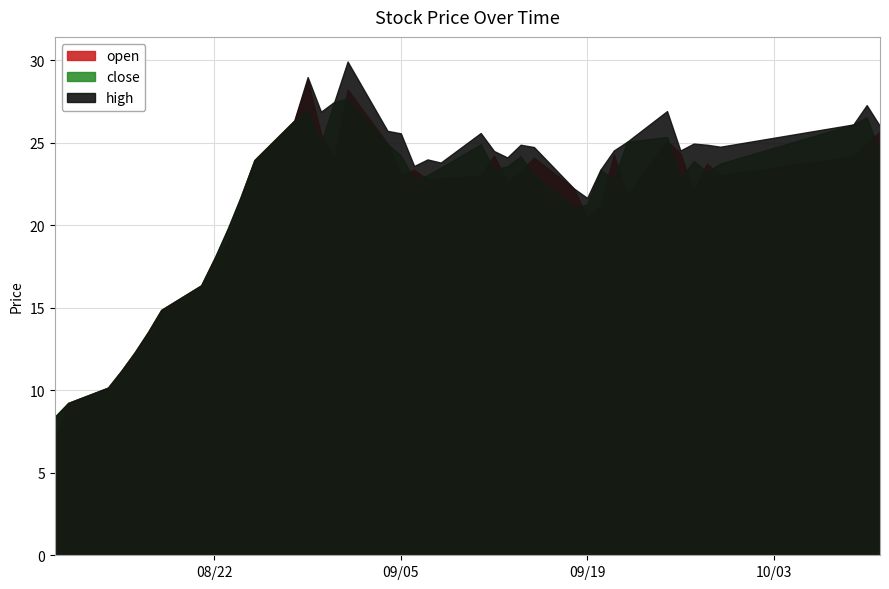

How many values in the open series are below 23?

19